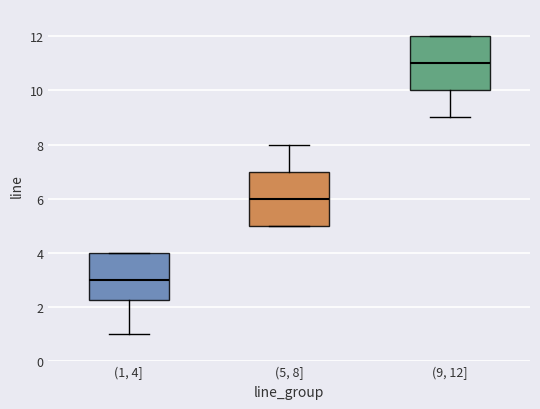

Where does the upper whisker of the box for (5, 8] end on the y-axis? The values are not printed on the chart, so give them approximately, as read against the axis.

8.0